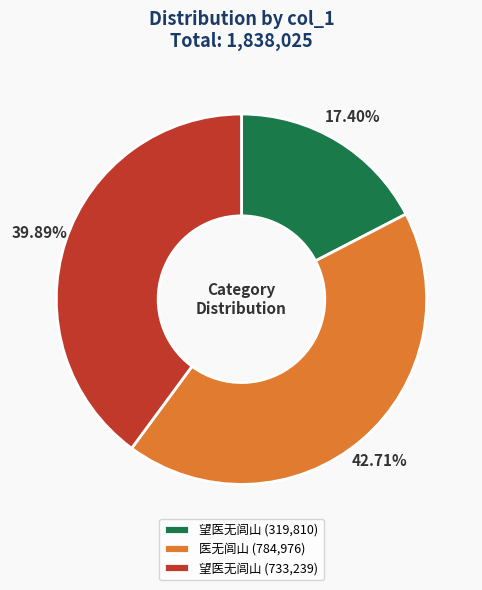

Approximately how many times larger is the value at 医无闾山 (784,976) compared to 望医无闾山 (319,810)?

2.5